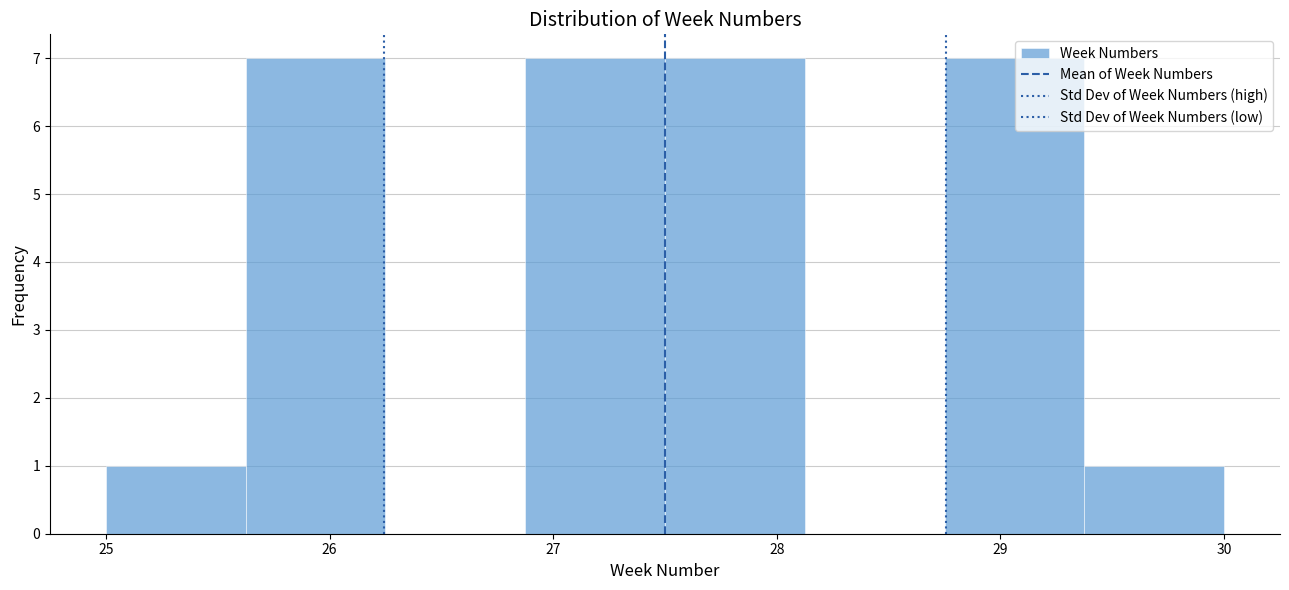

How tall is the bar that spans 26.9 to 27.5 on the x-axis? Neither the bar edges nor the heights are printed on the chart, so give them approximately, as read against the axes.

7